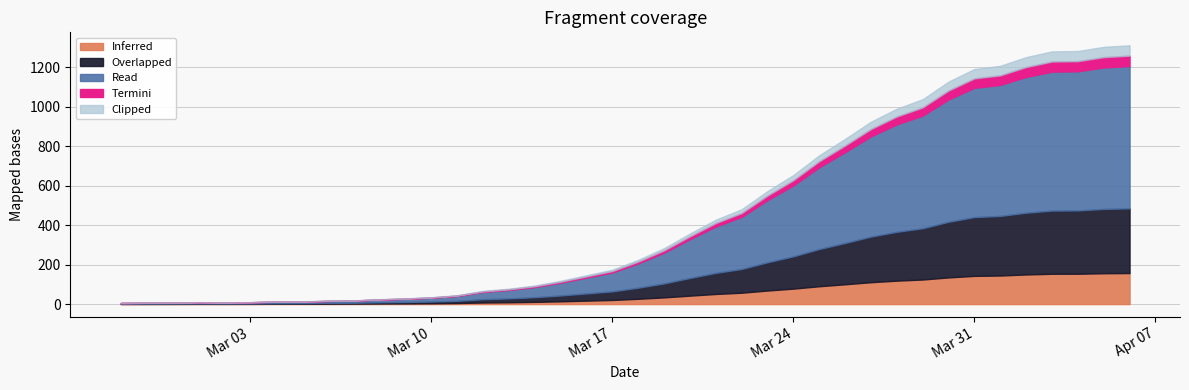

What is the label of the 26th point from the right?

2020-03-12